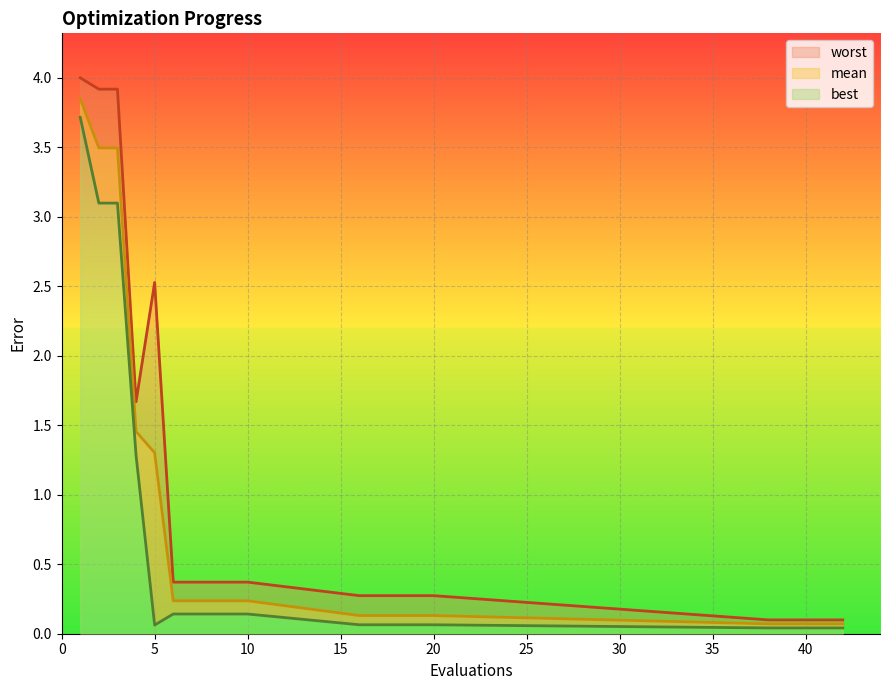

The worst series shows 0.1 at 19. True or false?

False